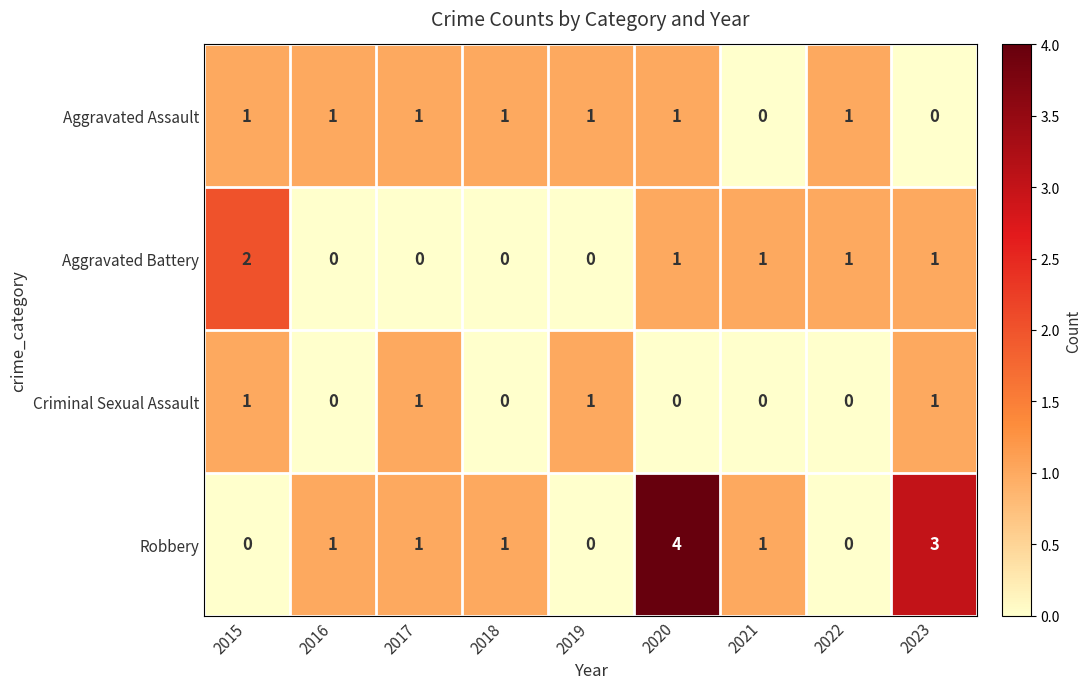

Which category has the highest value in the Aggravated Battery series?

2015